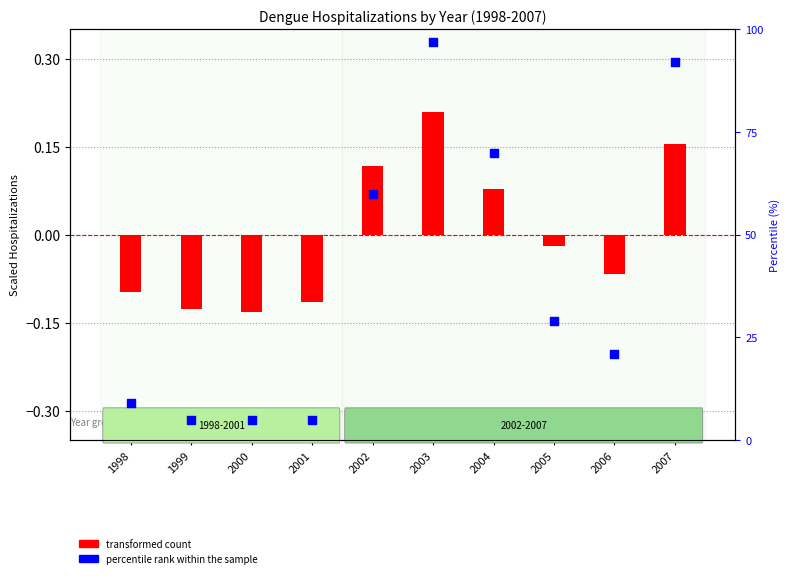

At which category is the sum across all series the highest?

2003